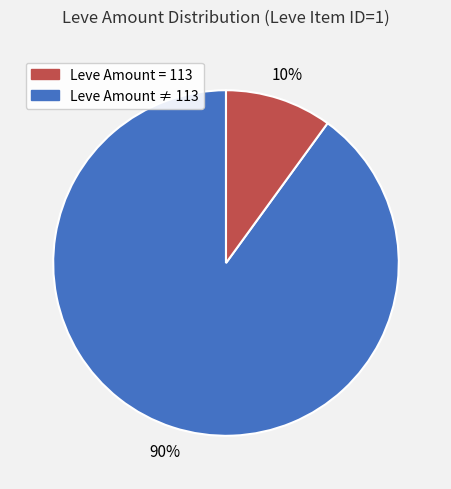

To the nearest percent, what is the average slice percentage?

50%